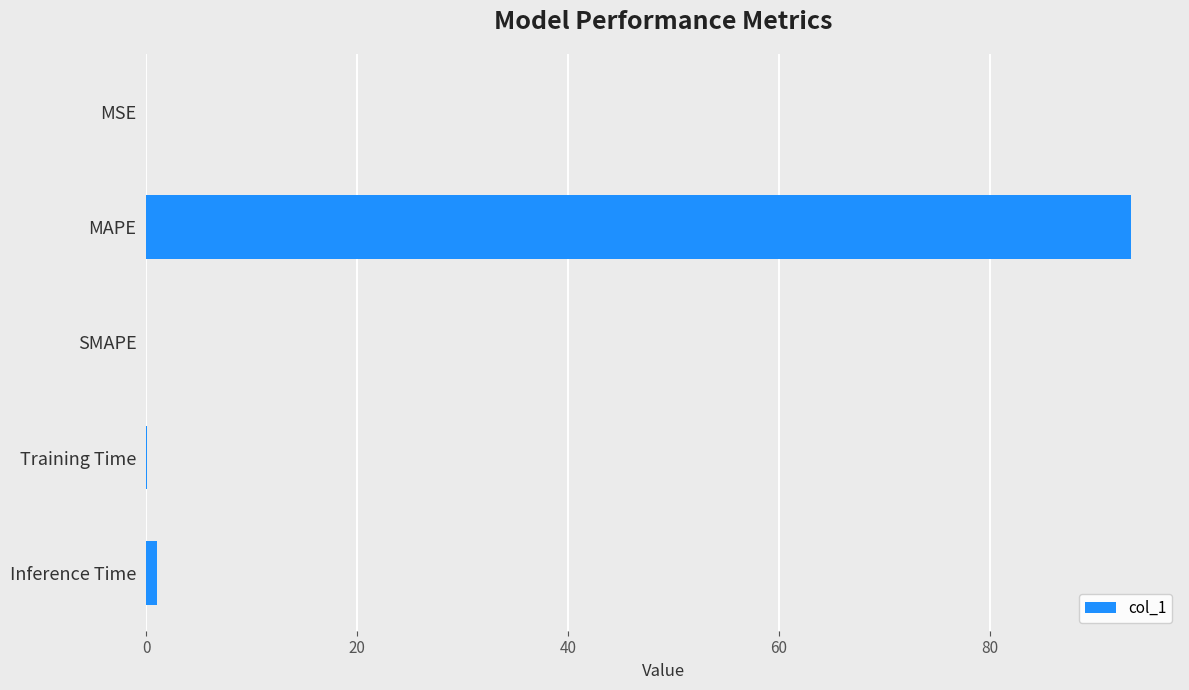

What is the sum of all values?

94.5